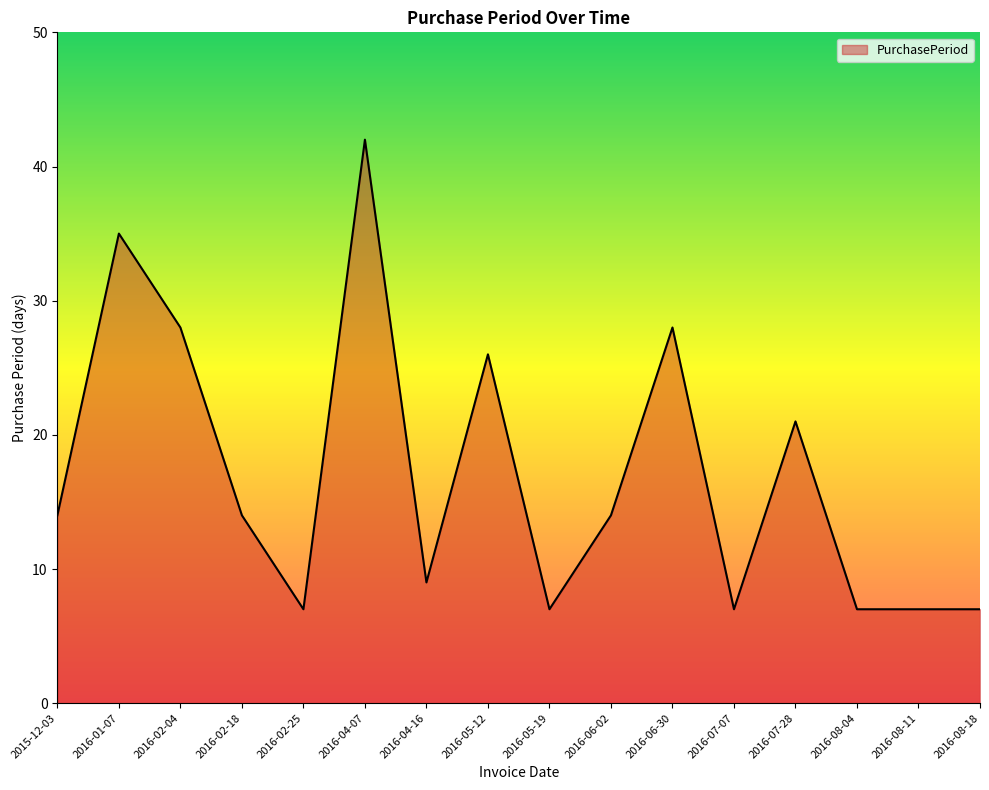

What position from the left is 2016-04-07?

6